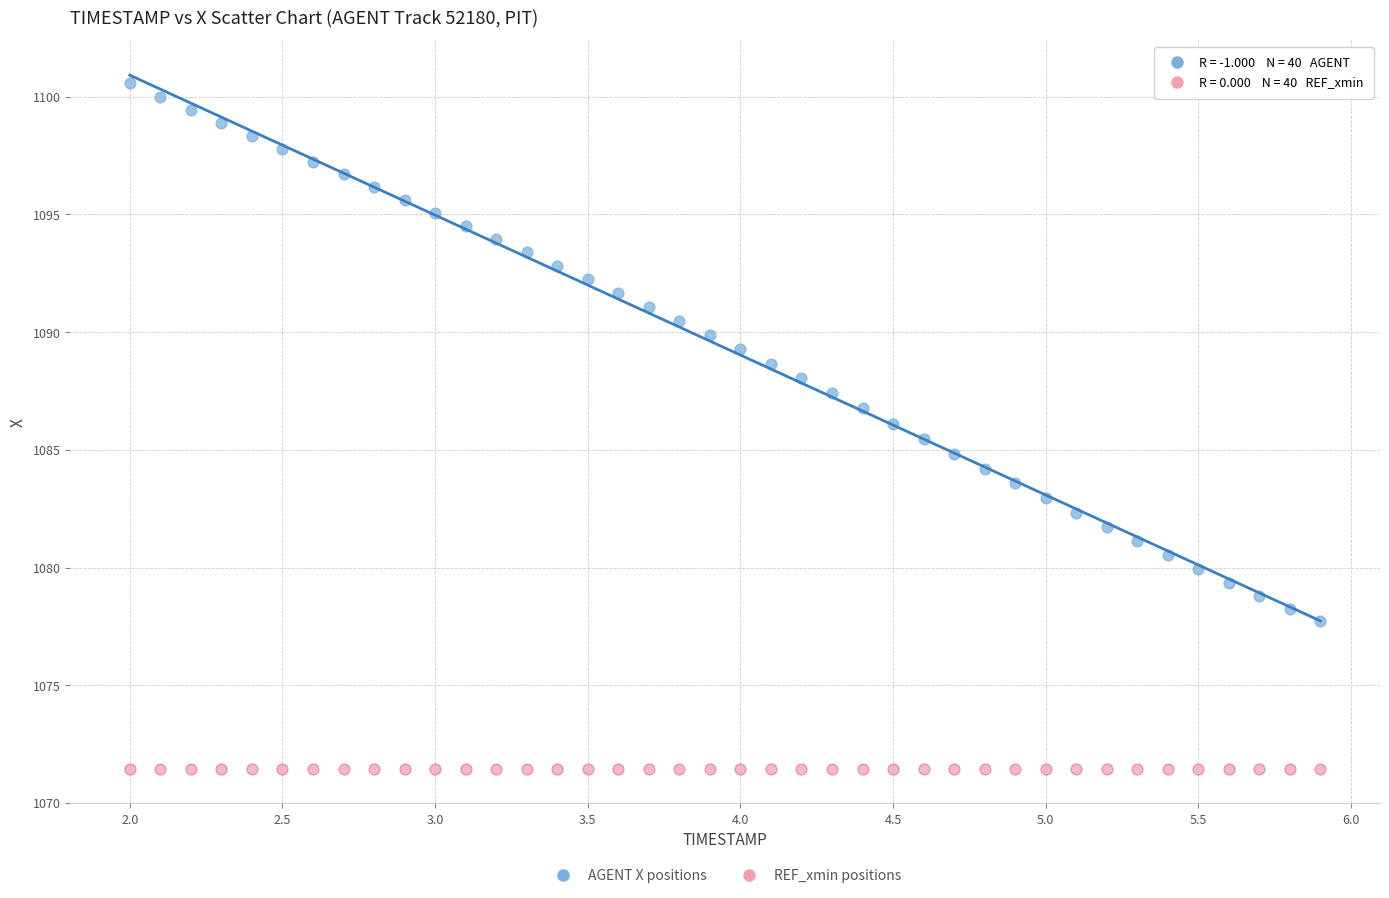

What are all the series names shown in the legend?

AGENT X positions, REF_xmin positions